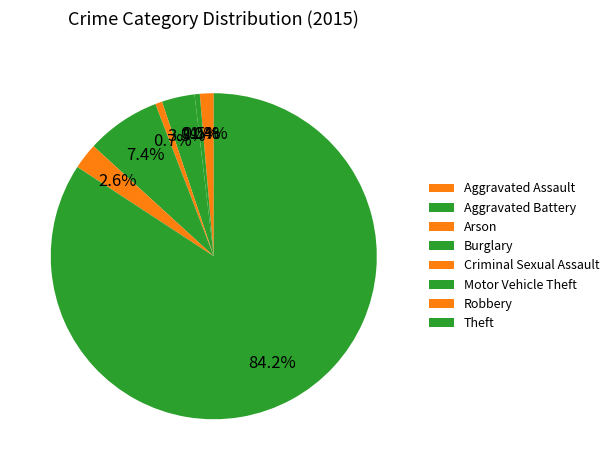

How many slices are in this pie chart?

8